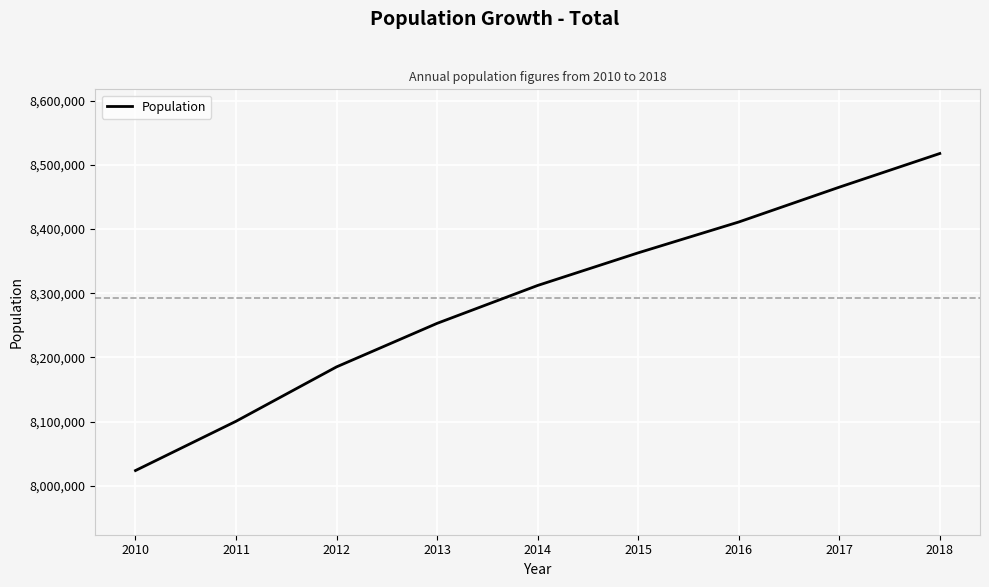

Reading left to right, list all the values displayed in this chart.

2010=8023680	2011=8100469	2012=8185229	2013=8253053	2014=8312076	2015=8362907	2016=8410946	2017=8465207	2018=8517685